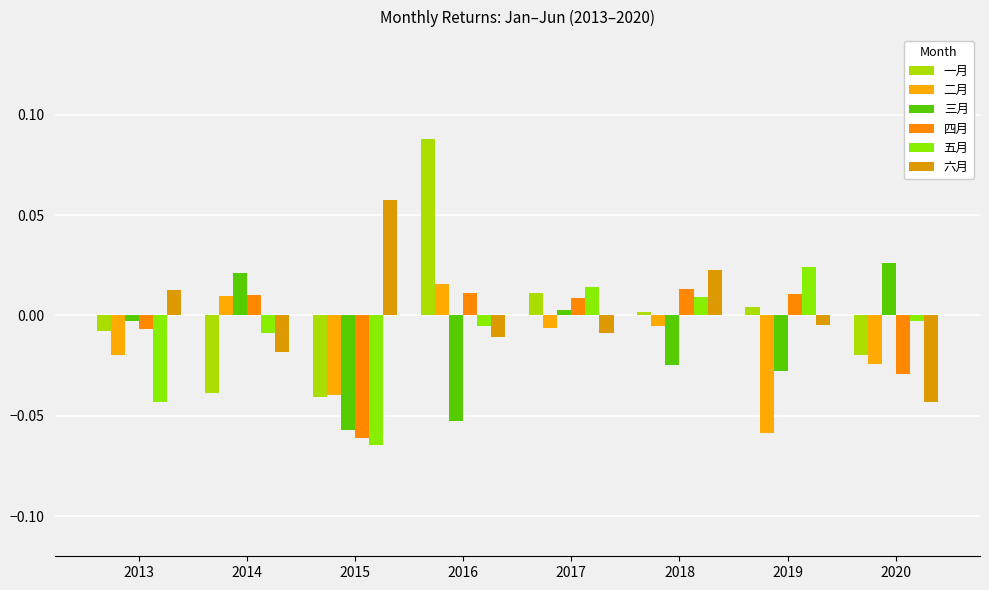

The value of 一月 at 2019 is 0.0. True or false?

True